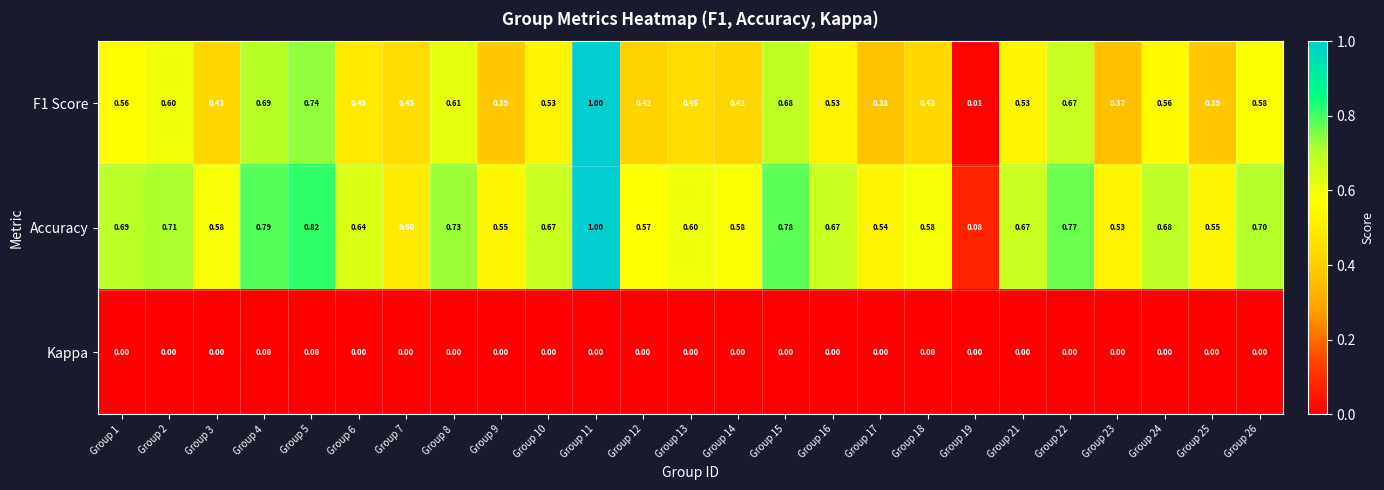

List the series in order of their overall mean, lowest first.

Kappa, F1 Score, Accuracy